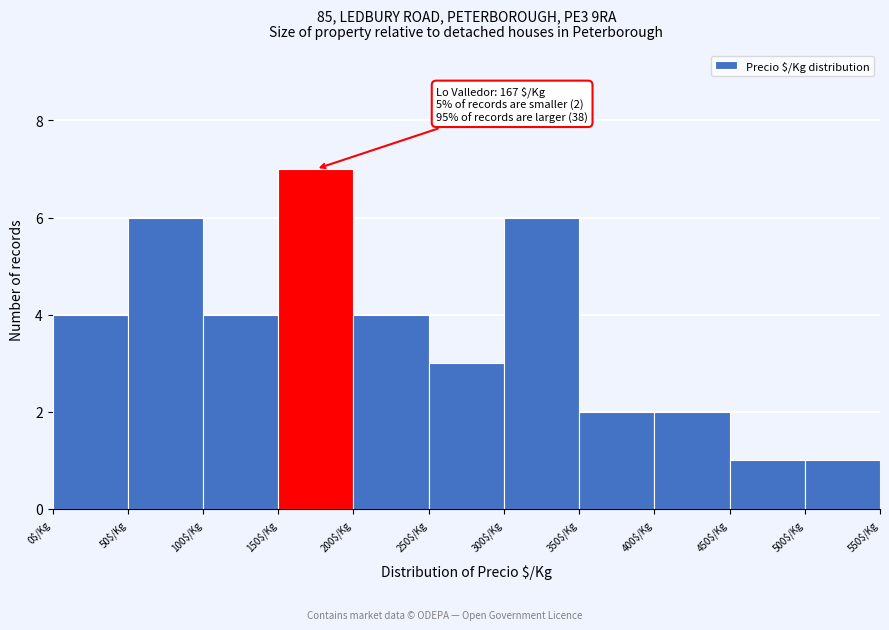

Which range on the x-axis has the tallest bar?

150 to 200